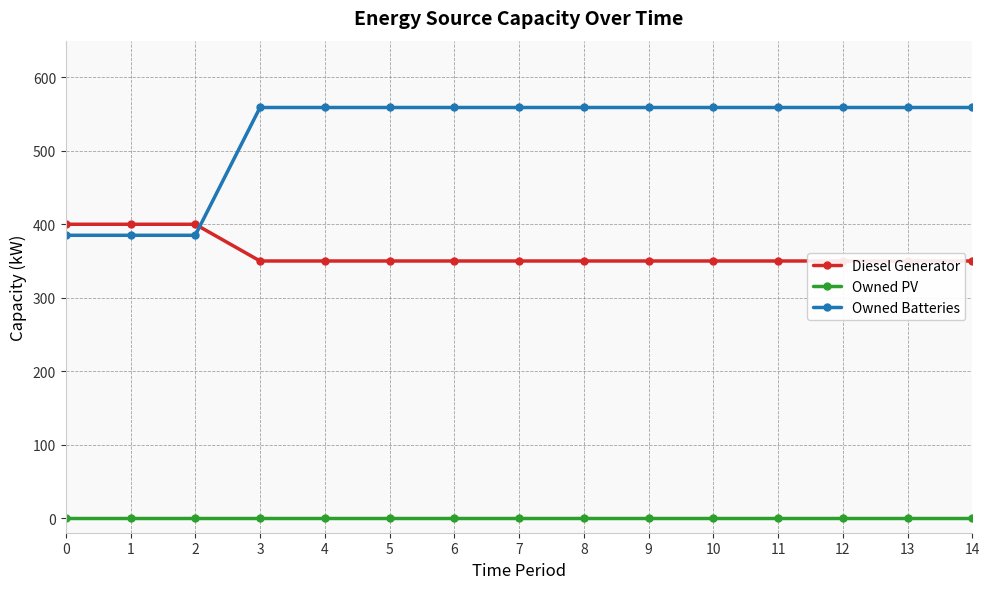

Between 8 and 13, which series saw the biggest shift?

Diesel Generator